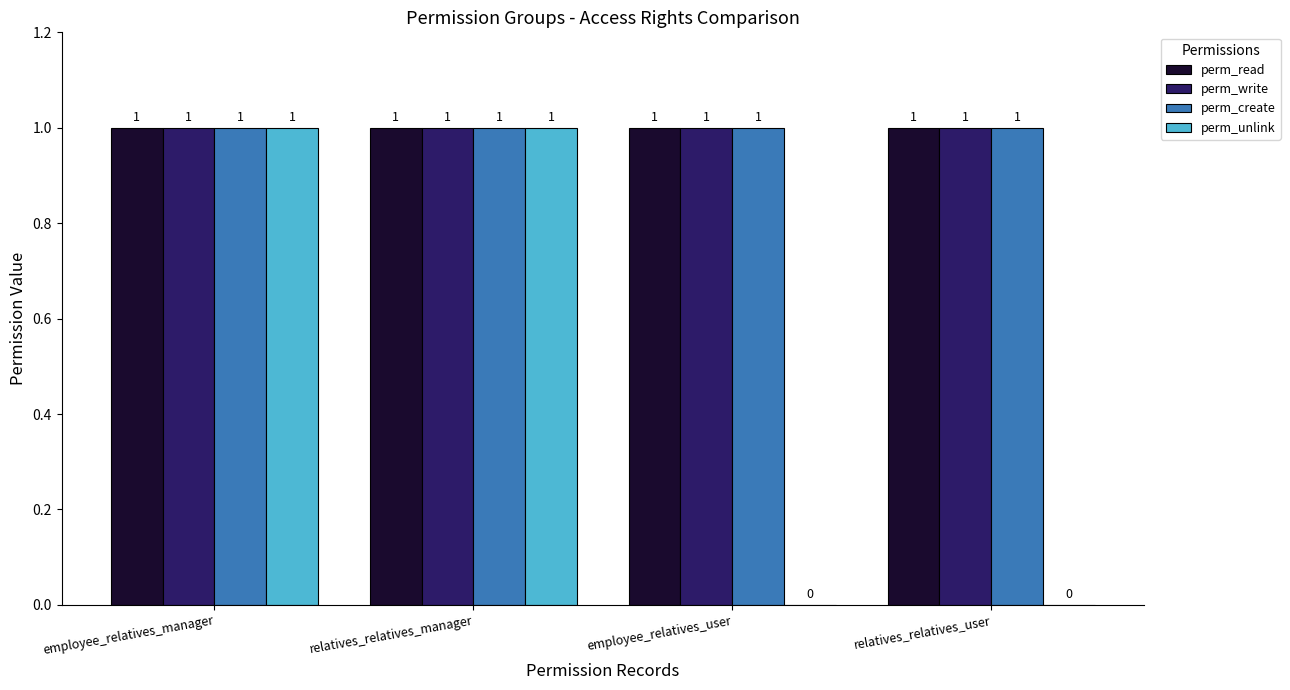

Is it true that perm_create equals 1 at relatives_relatives_manager?

True